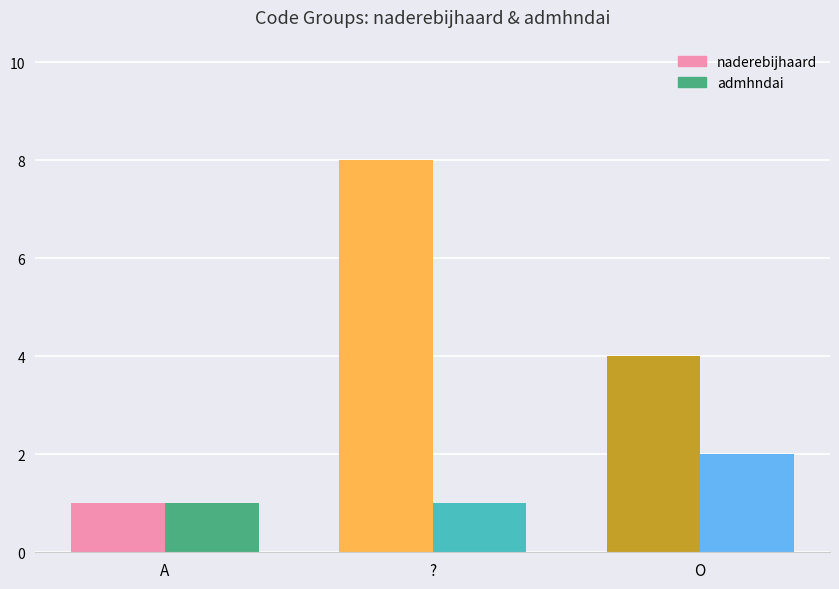

True or false: admhndai has a value of 2 at A.

False